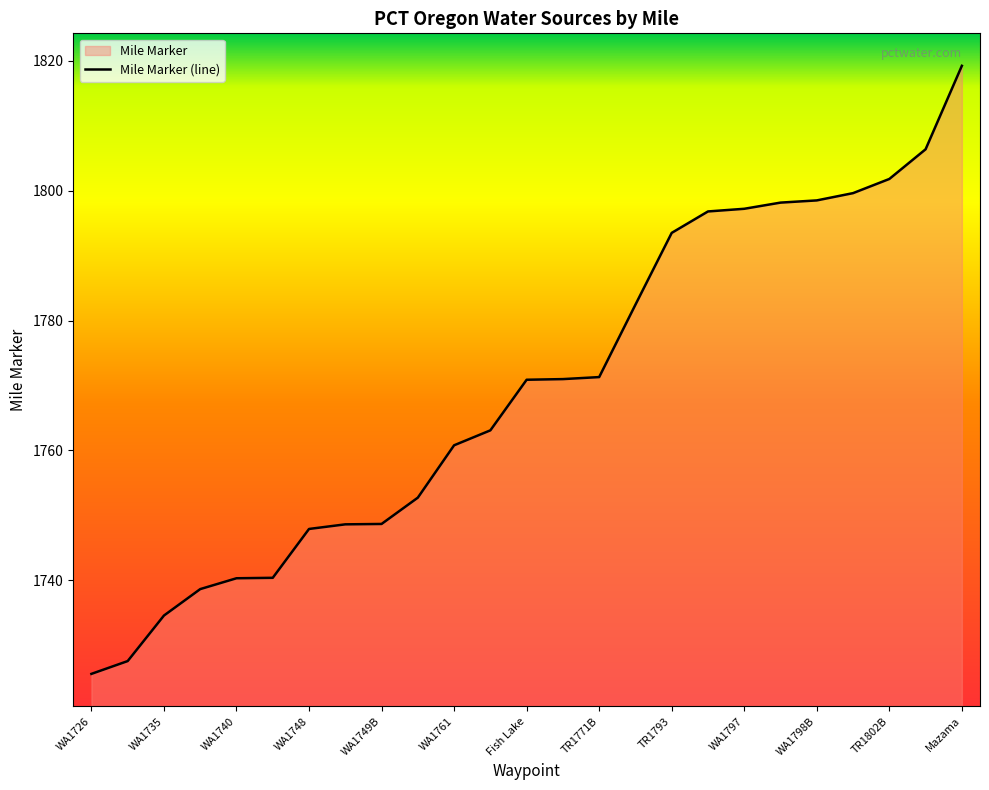

Which category has the highest value across all series?

Mazama